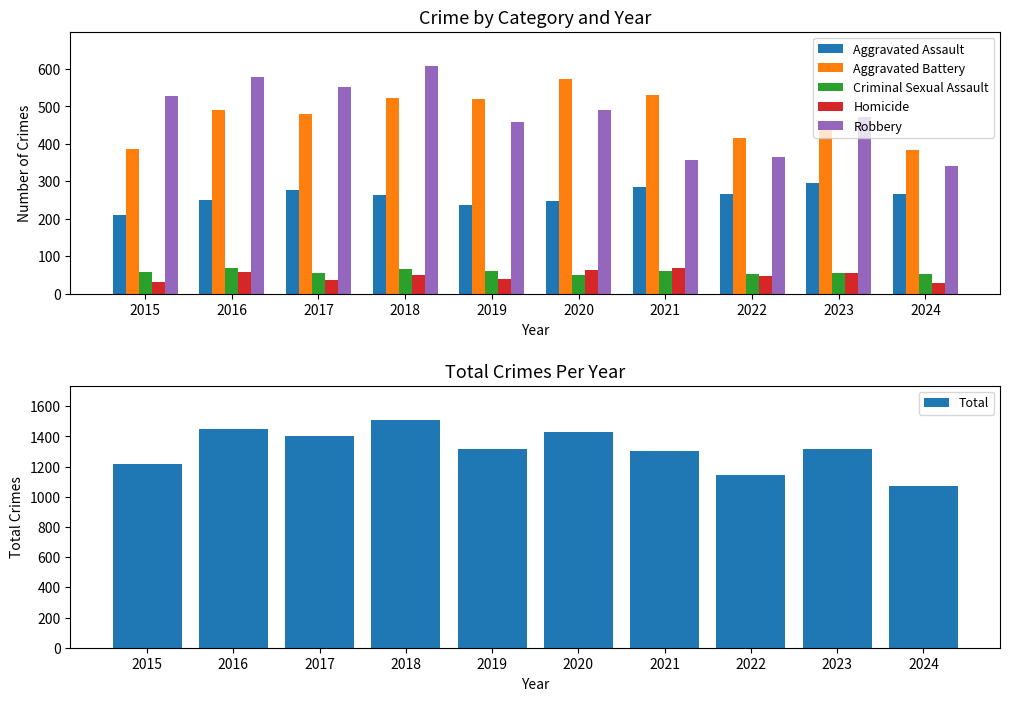

Which has a higher value, 2015 or 2019?

2019